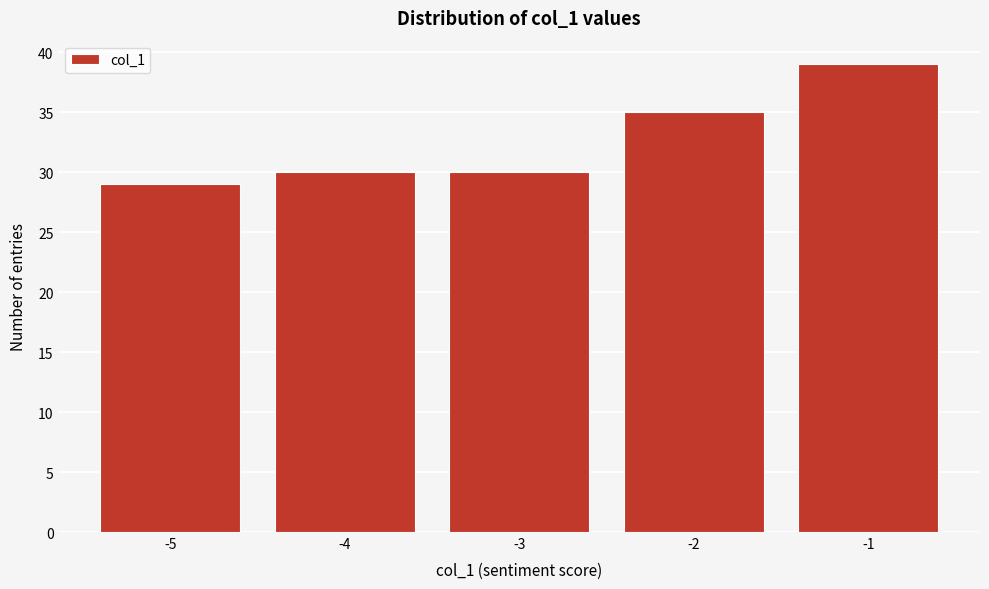

Over which range of the x-axis is the bar tallest?

-1.5 to -0.5